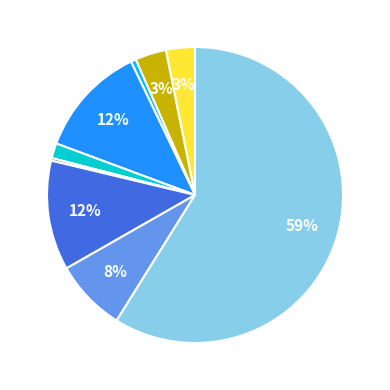

To the nearest percent, what is the average slice percentage?

11%